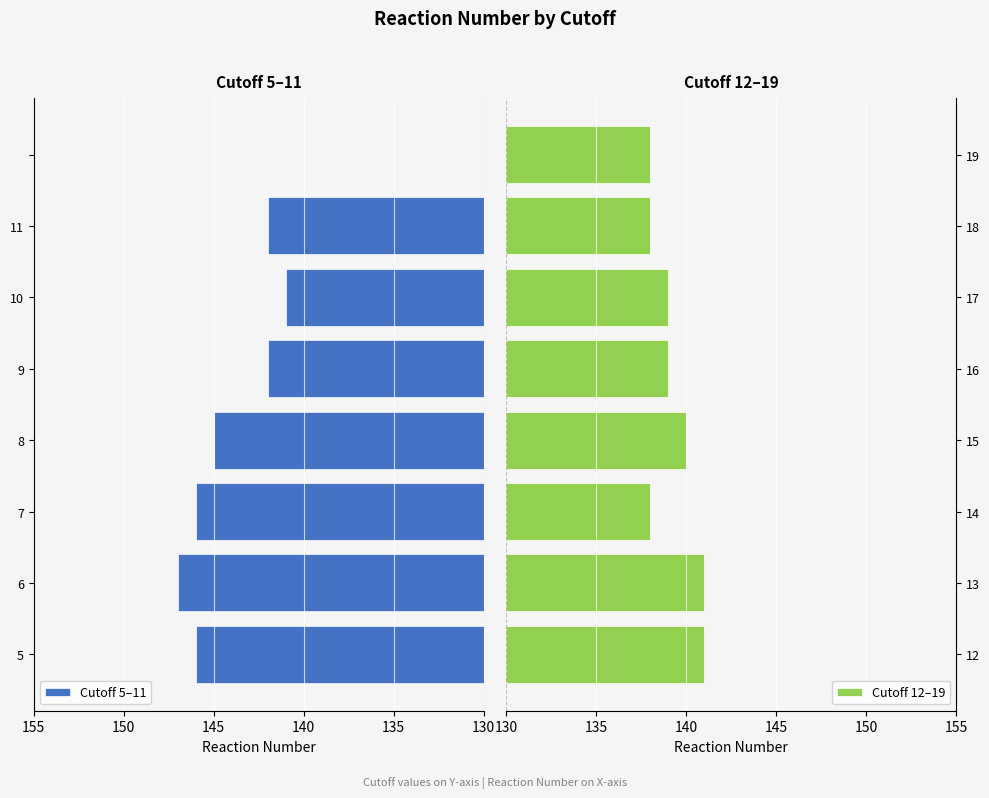

The value of Cutoff 12–19 at 14 is 55. True or false?

False